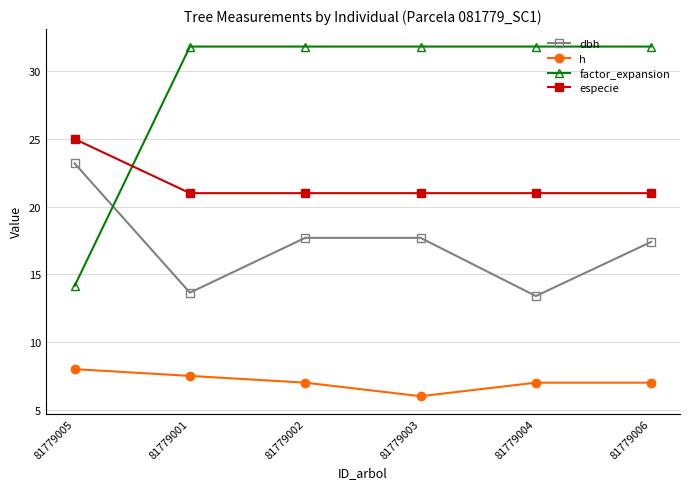

True or false: especie has a value of 25.0 at 81779005.

True